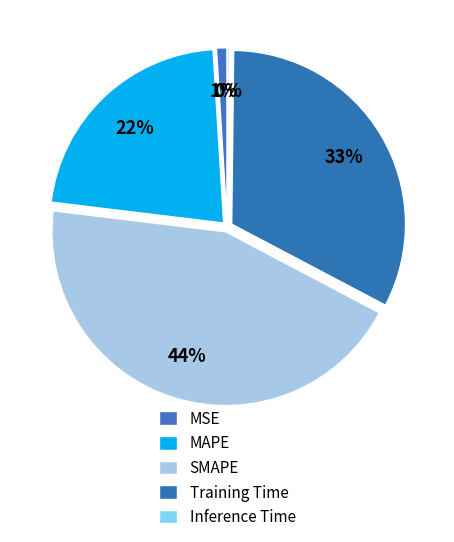

To the nearest percent, what percentage of the pie is SMAPE?

44%